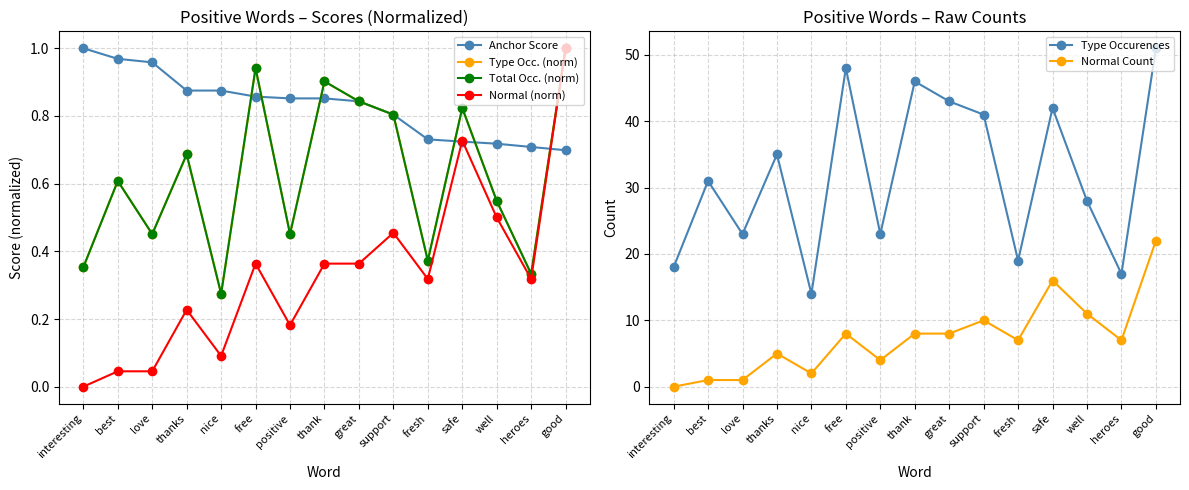

What is the total value across all series at heroes?

25.7